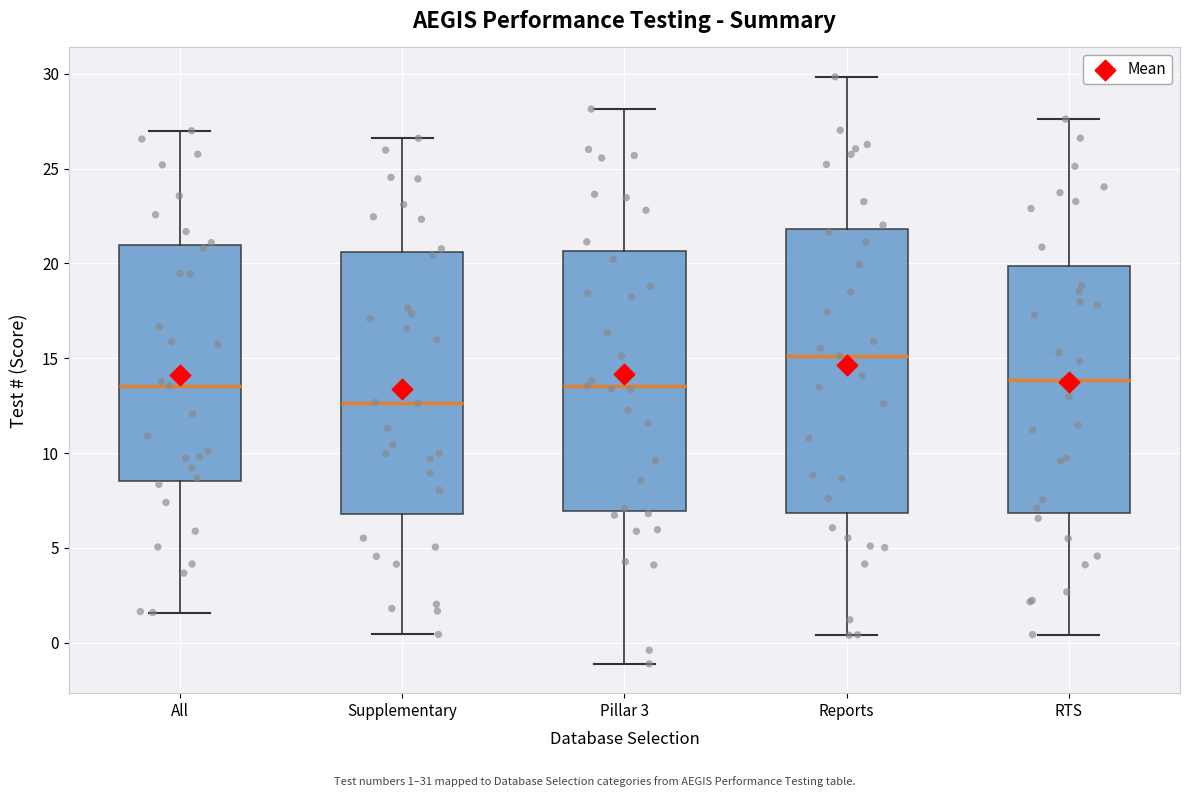

Reading left to right, read every box against the y-axis: the position of its median line, the range the box covers, and the ends of its whiskers. The values are not printed on the chart, so give them approximately, as read against the axis.

All: median 13.5, box 8.5 to 21.0, whiskers 1.5 to 27.0
Supplementary: median 12.5, box 7.0 to 20.5, whiskers 0.5 to 26.5
Pillar 3: median 13.5, box 7.0 to 20.5, whiskers -1.0 to 28.0
Reports: median 15.0, box 7.0 to 22.0, whiskers 0.5 to 30.0
RTS: median 14.0, box 7.0 to 20.0, whiskers 0.5 to 27.5